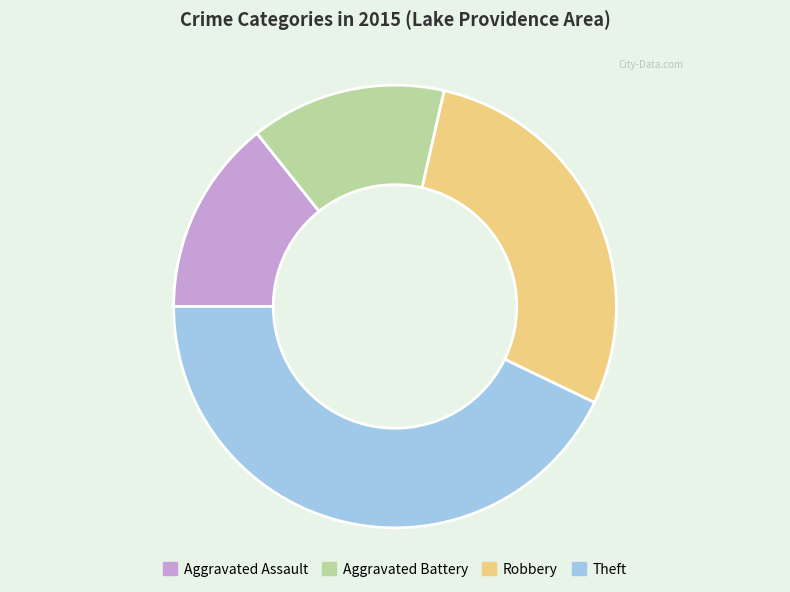

How many slices are in this pie chart?

4